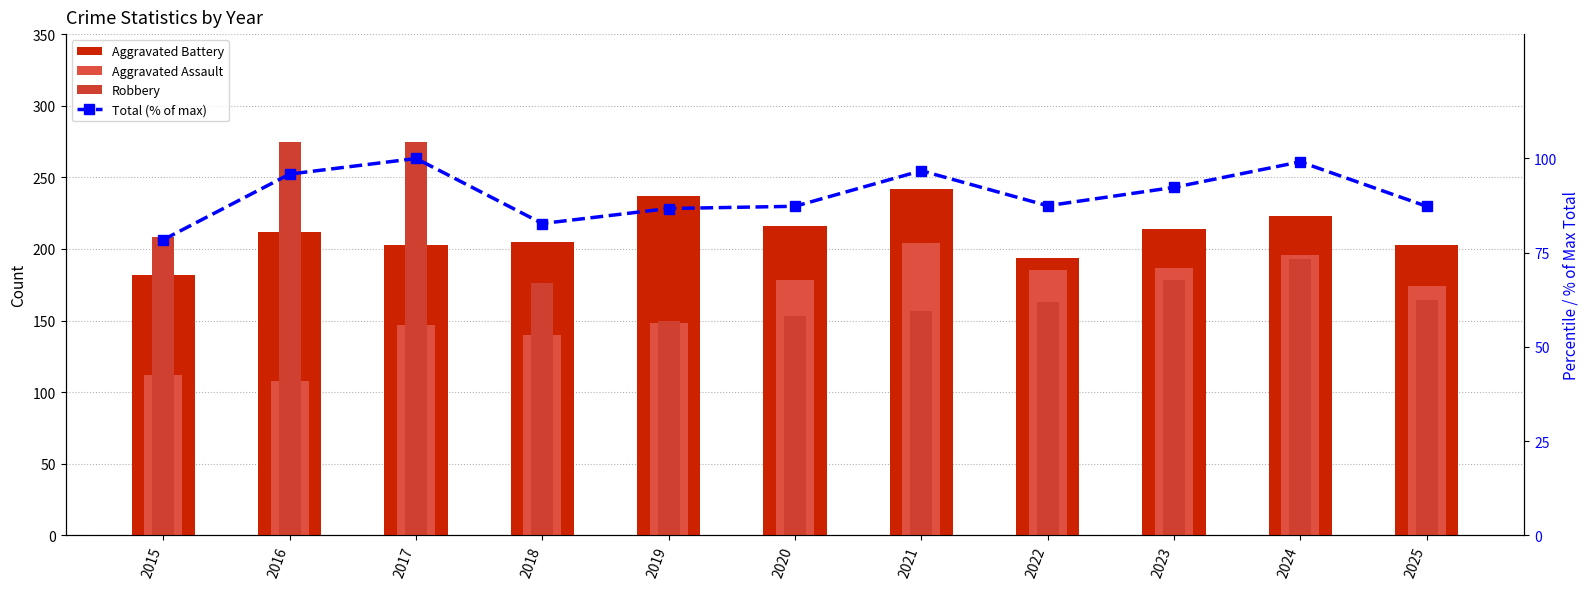

What is the spread (max minus min) of values at 2019?

150.3